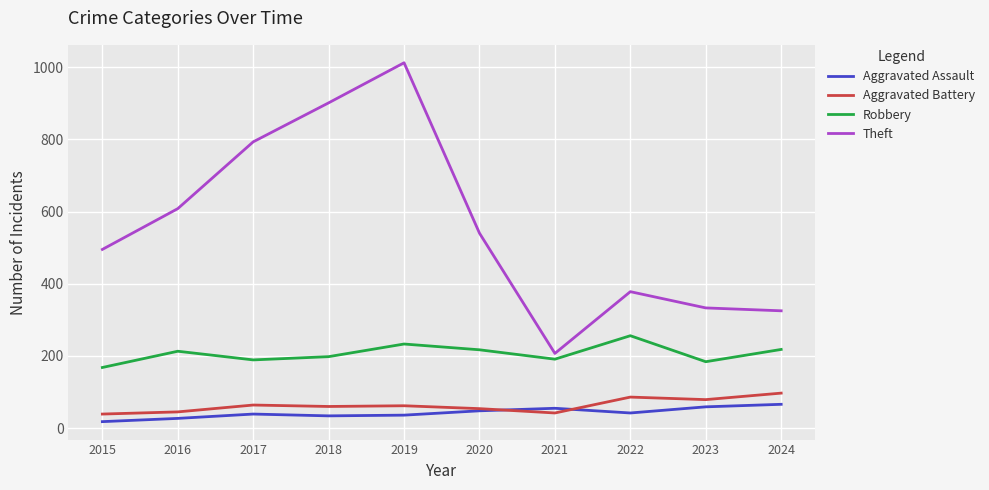

True or false: Robbery has a value of 38 at 2015.

False